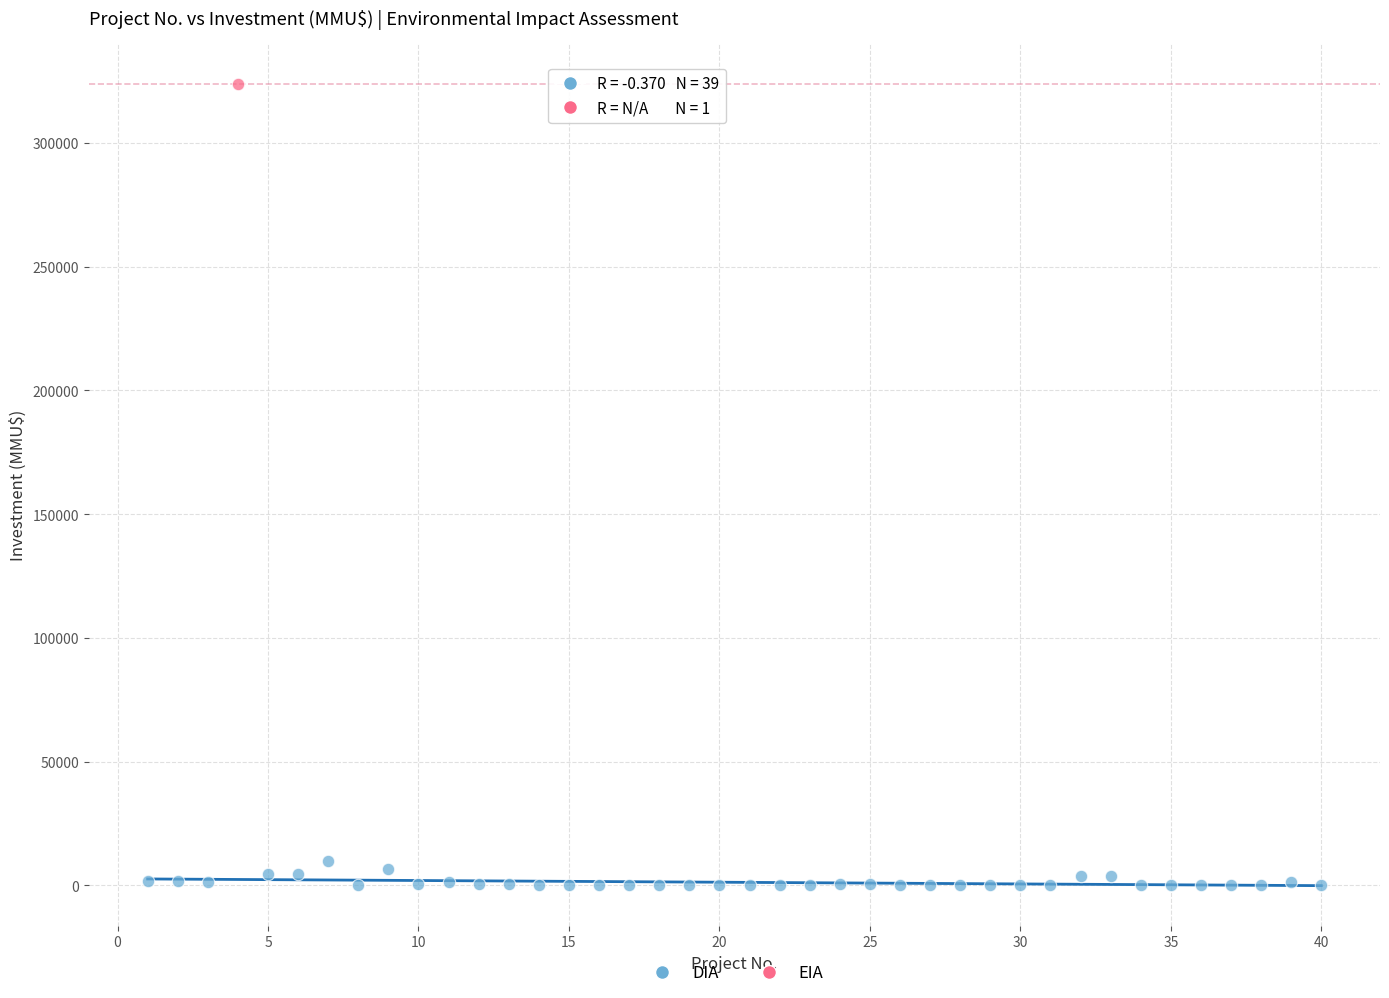

What are all the series names shown in the legend?

DIA, EIA